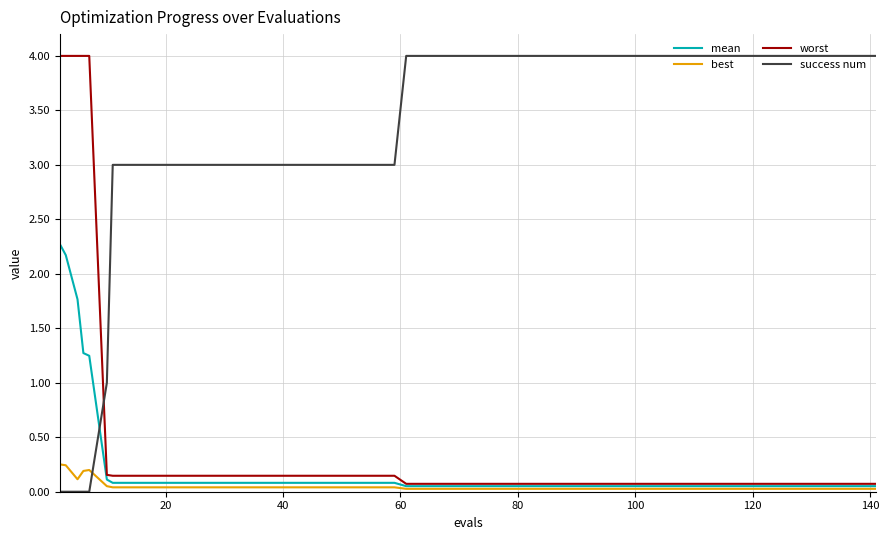

What are all the series names shown in the legend?

mean, best, worst, success num